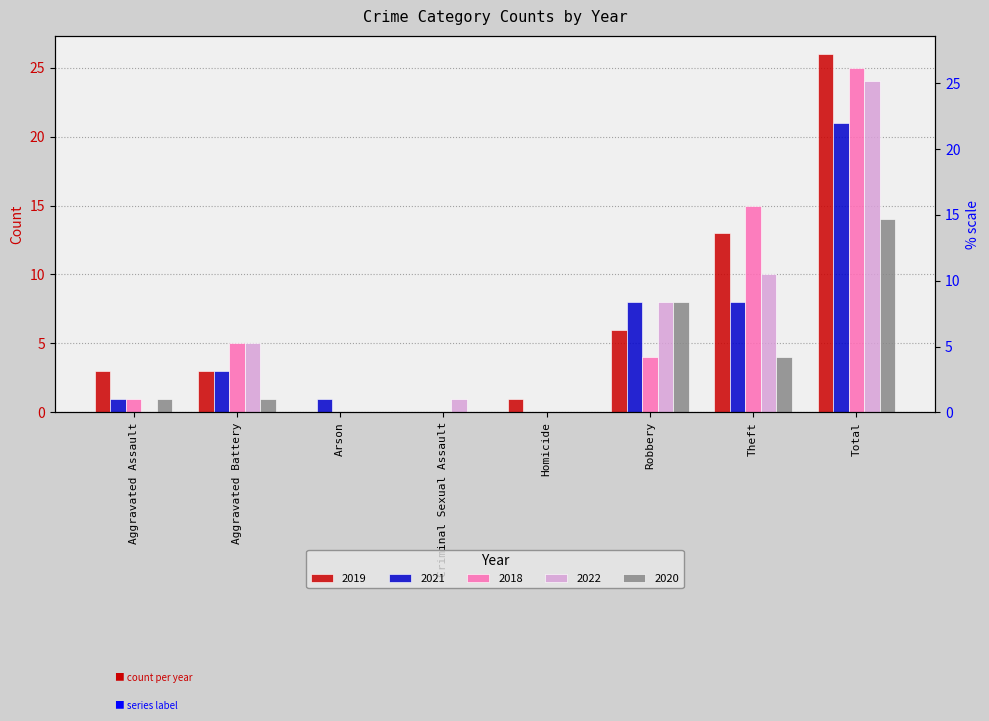

At which label is 2019 closest to 13?

Theft